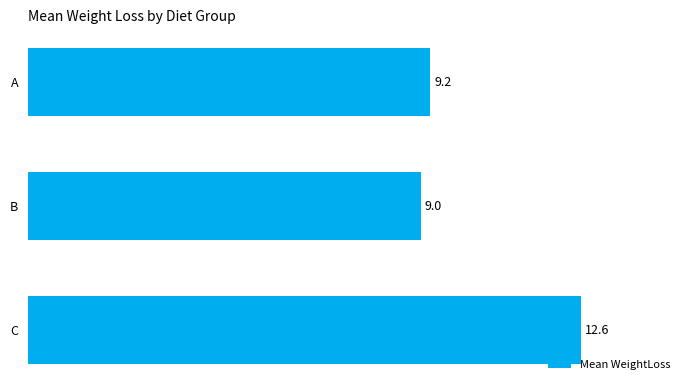

Is it true that the value at B is 9.0?

True